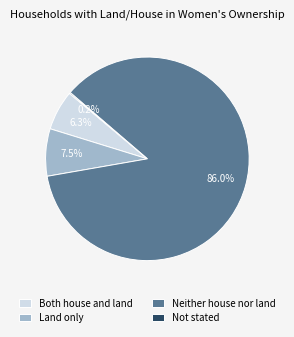

Which category has the biggest portion of the pie?

Neither house nor land